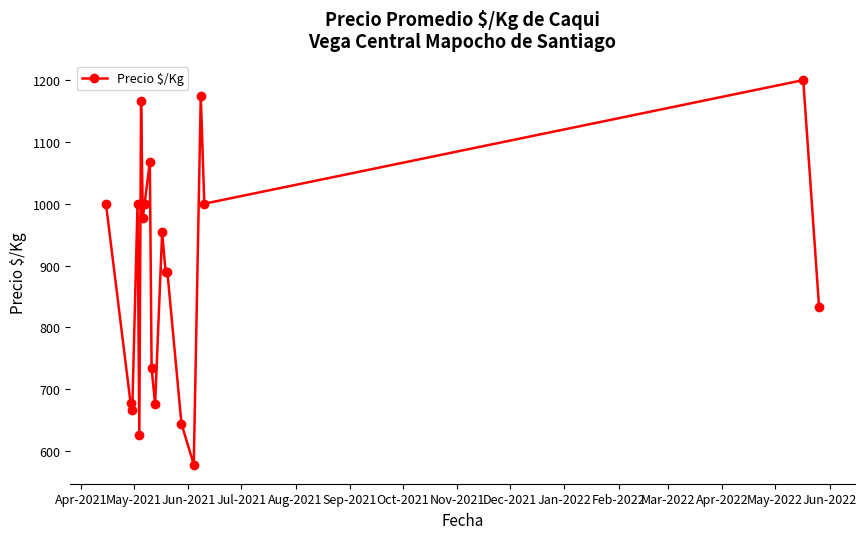

What is the greatest value displayed?

1200.0